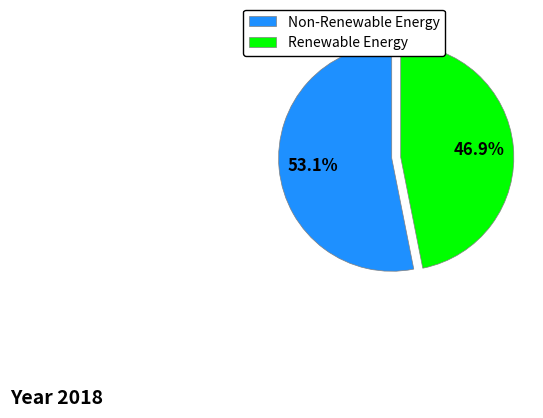

Rank the categories by value from highest to lowest.

Non-Renewable Energy, Renewable Energy